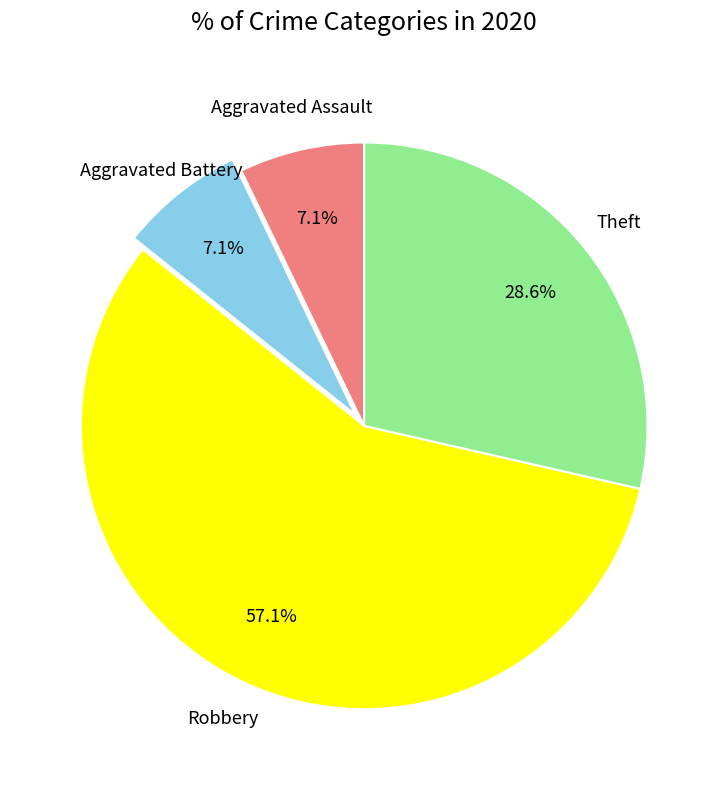

Does any single category account for the majority?

Yes